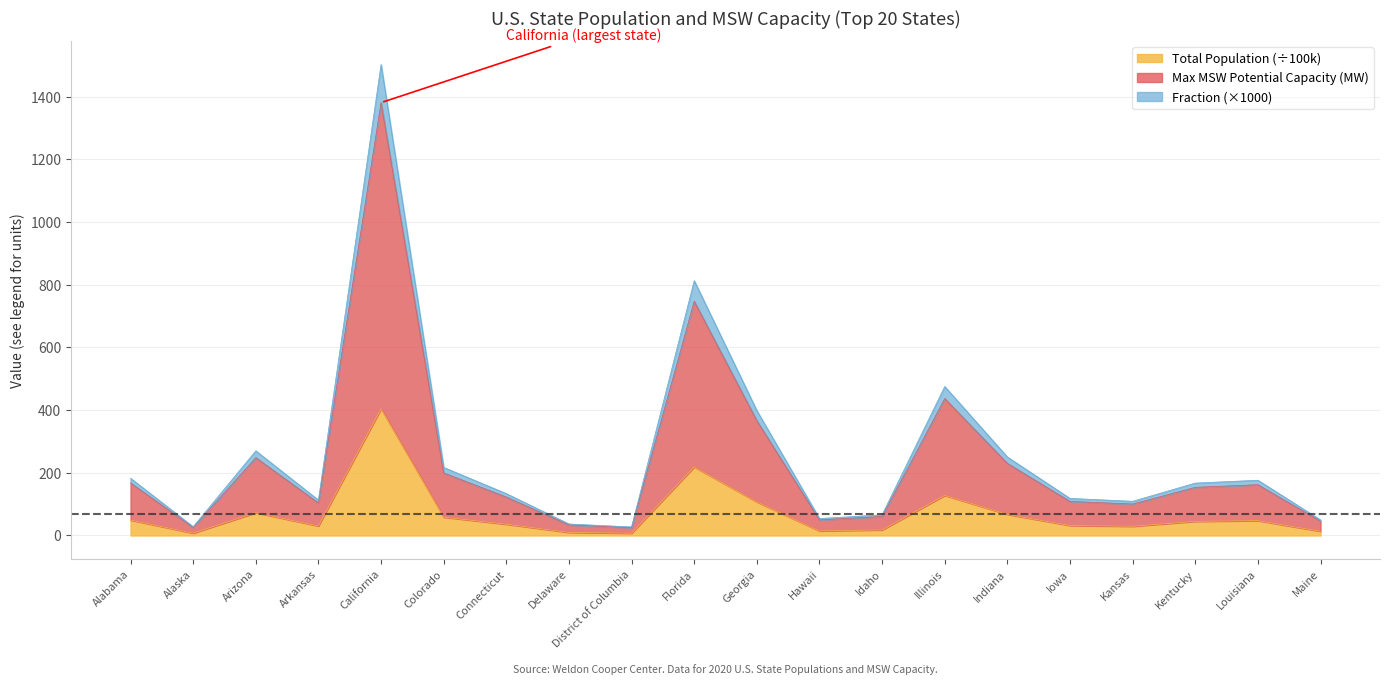

At which label does Total Population (÷100k) reach its peak?

California